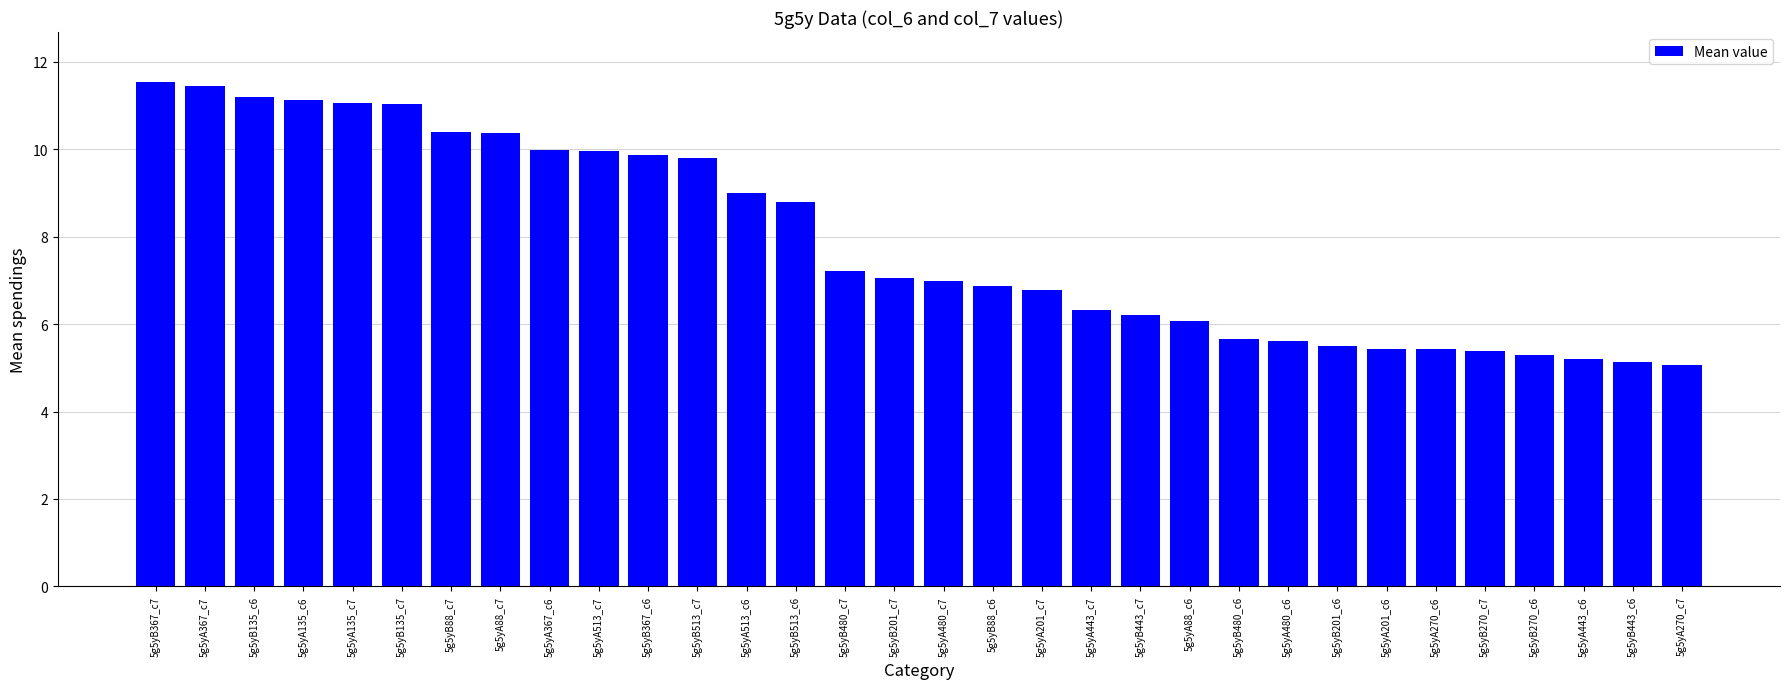

Is it true that the value at 5g5yB367_c6 is 5.1?

False